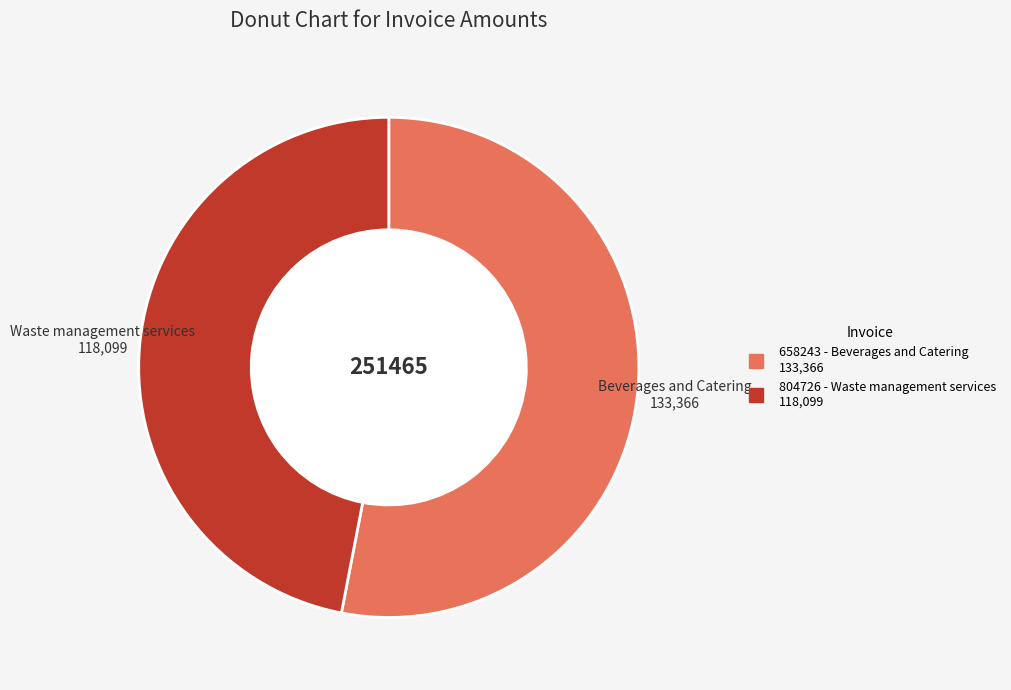

True or false: 804726 - Waste management services accounts for 47% of the total.

True